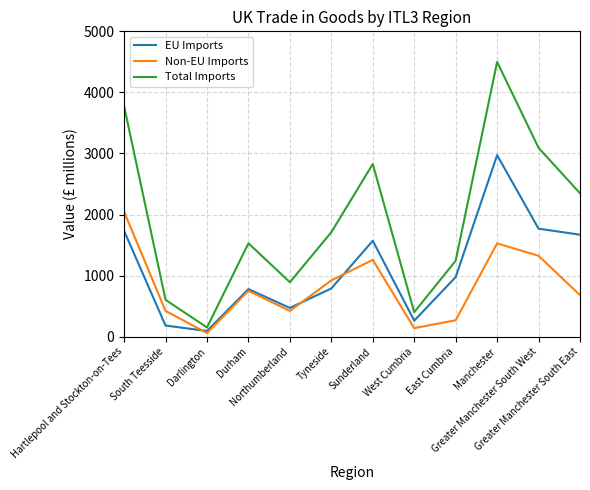

Rank the series by their maximum value, from lowest to highest.

Non-EU Imports, EU Imports, Total Imports